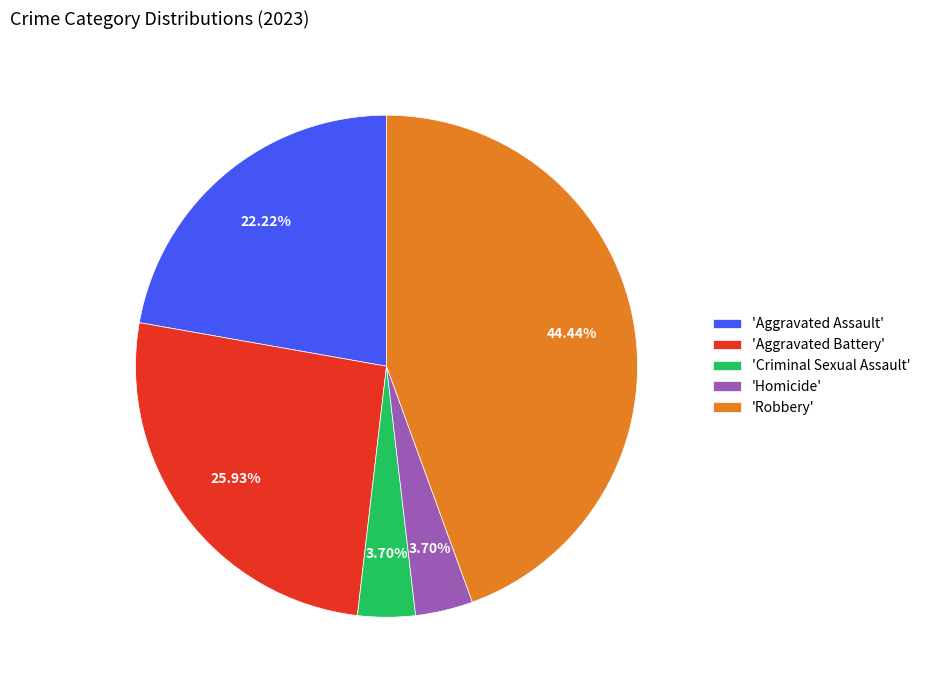

How many segments does this pie chart have?

5